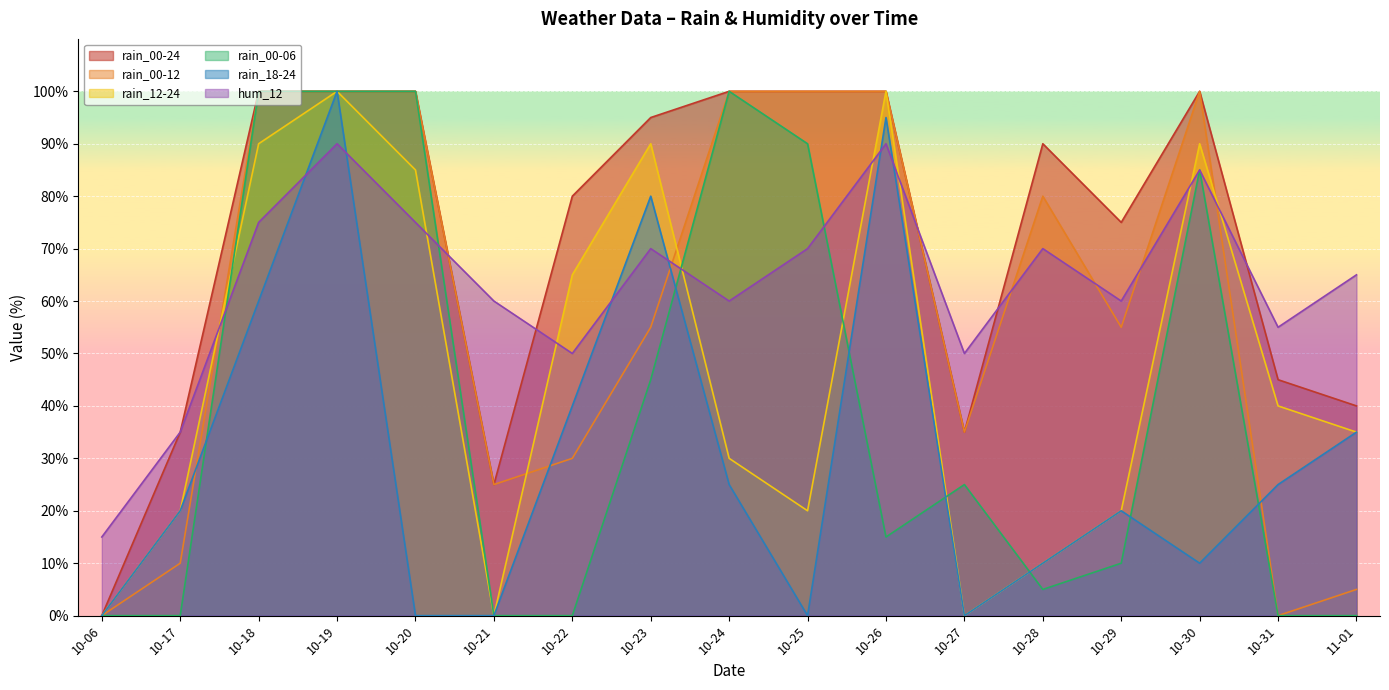

What is the total value across all series at 10-23?

435